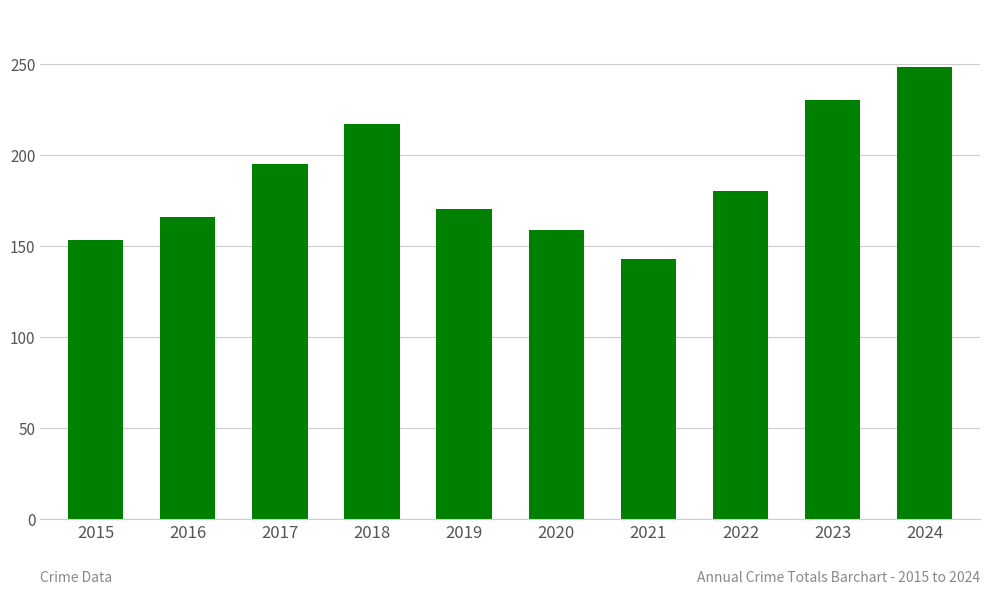

The chart shows a value of 170 at 2019. True or false?

True